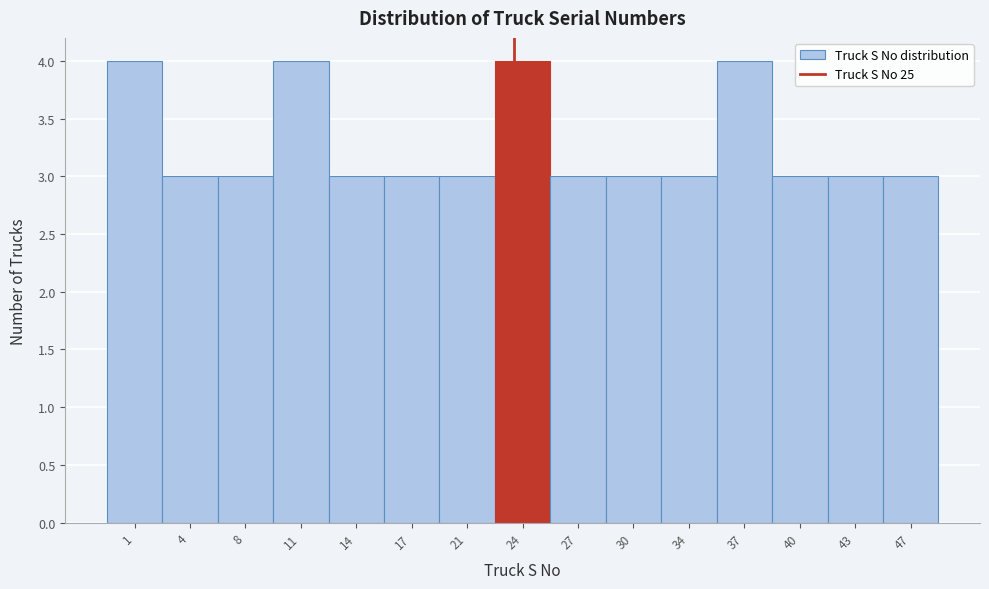

Reading right to left, list all the values displayed in this chart.

47=3	43=3	40=3	37=4	34=3	30=3	27=3	24=4	21=3	17=3	14=3	11=4	8=3	4=3	1=4